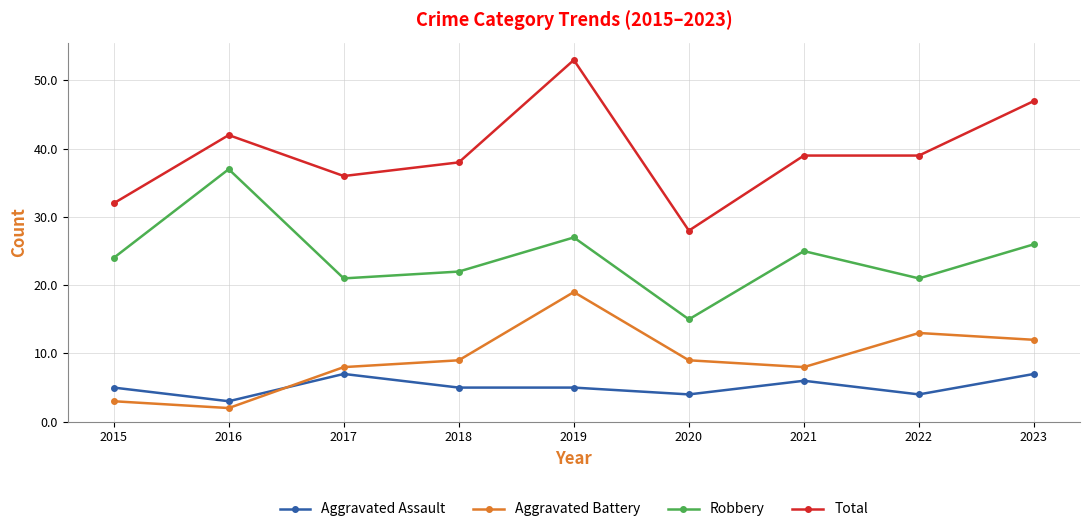

In Robbery, how many points are higher than both neighbors (excluding endpoints)?

3